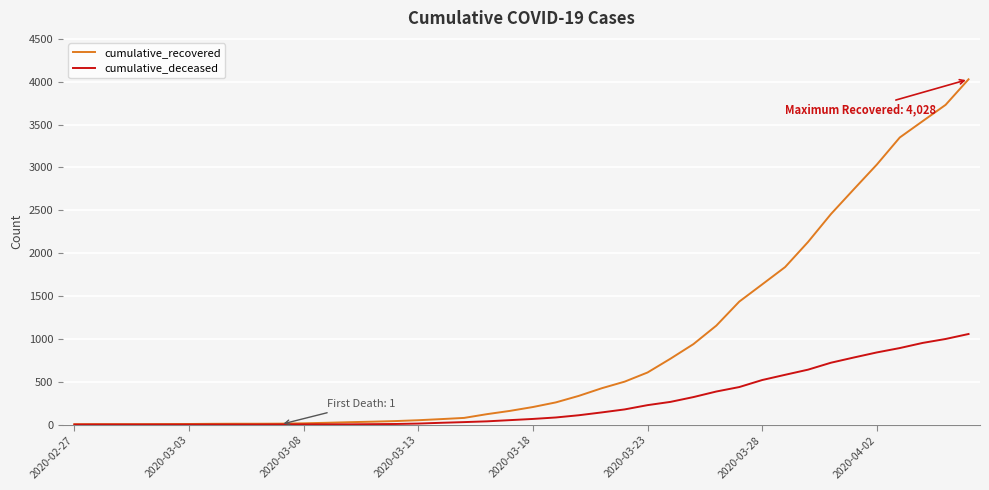

What is the highest value of the cumulative_deceased series?

1056